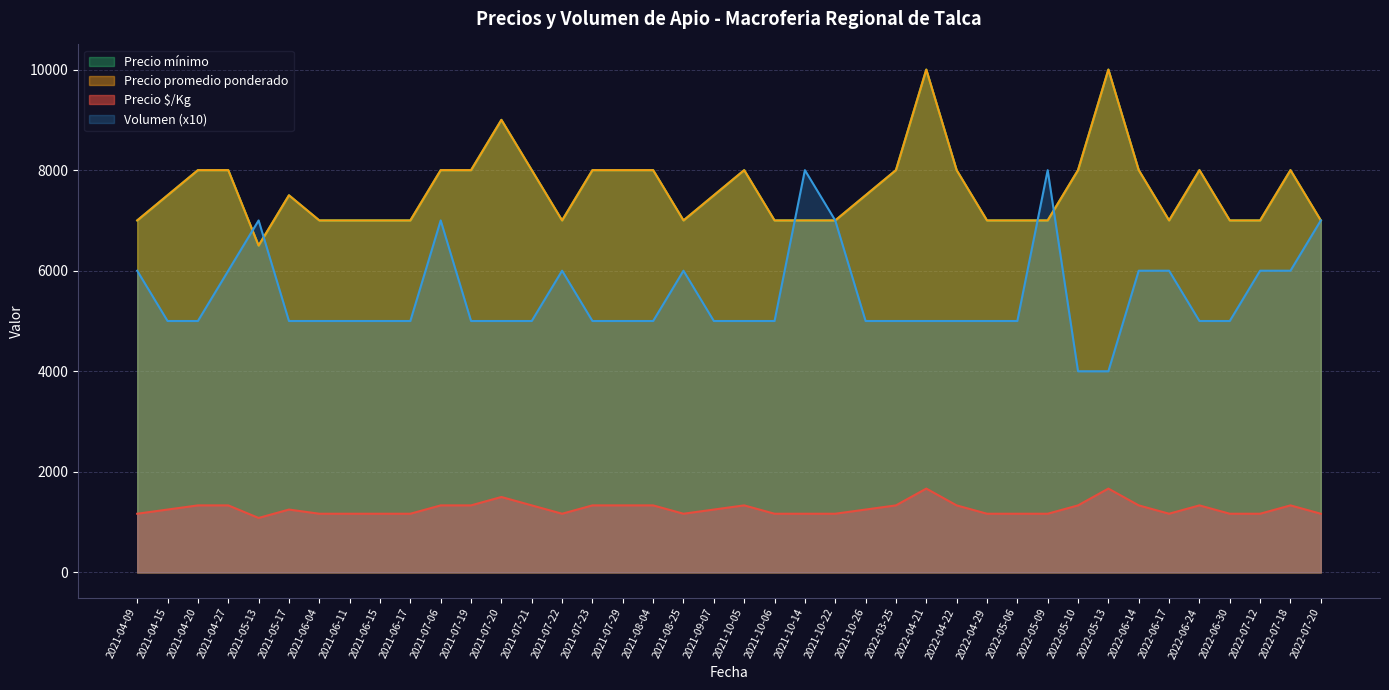

How many lines are shown in the chart?

4